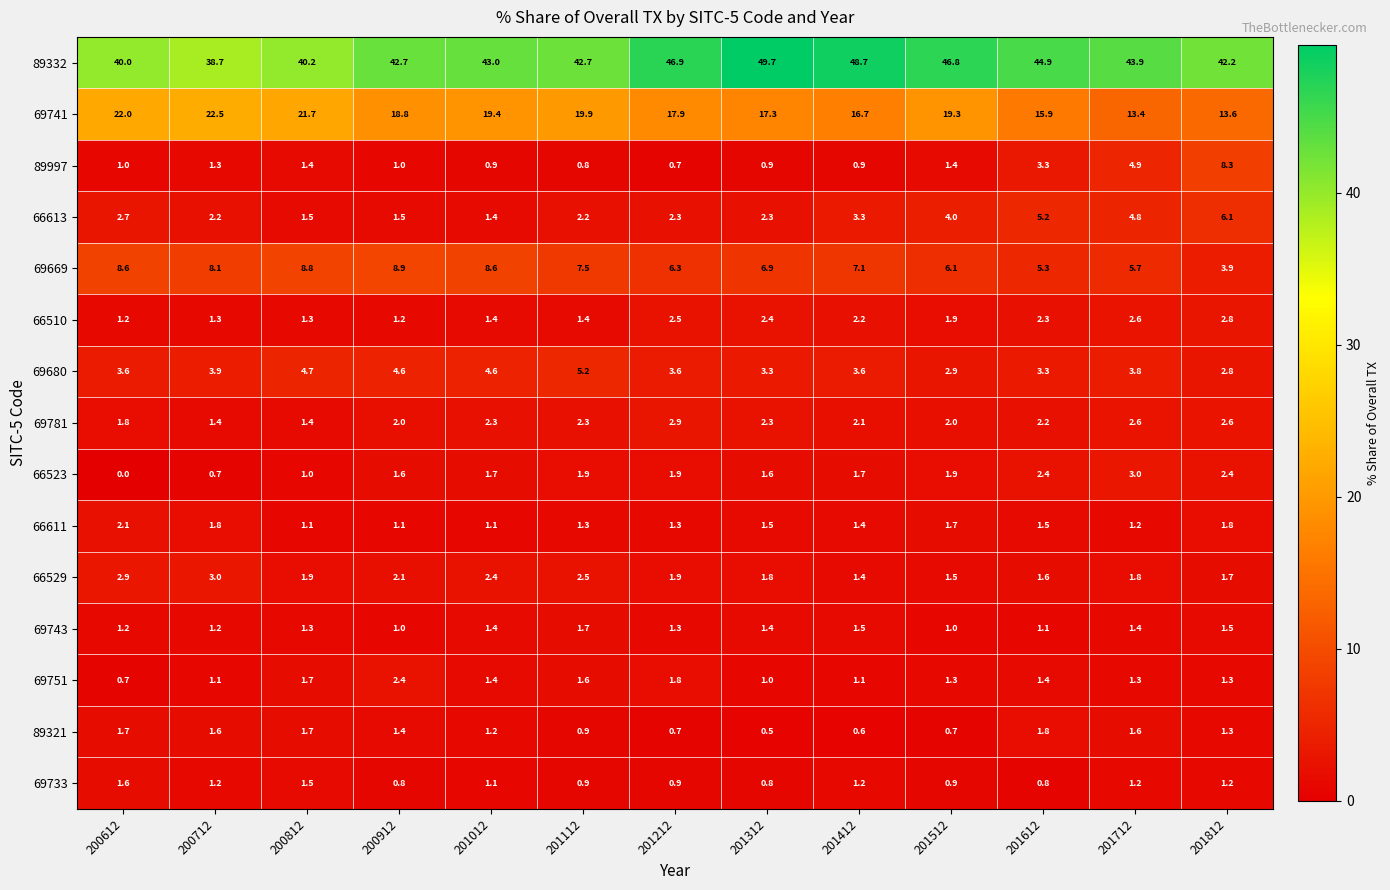

How many distinct data groups are displayed?

15